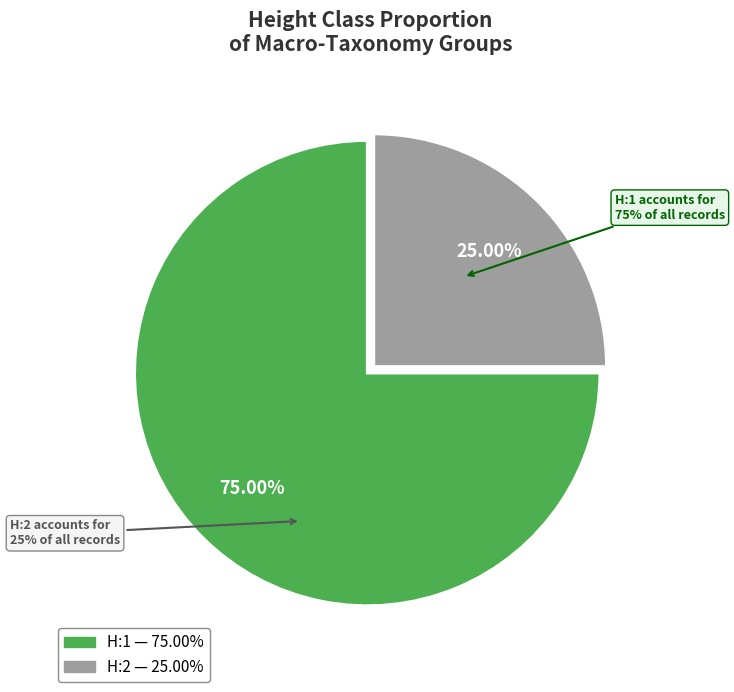

To the nearest percent, what is the difference between the largest and smallest slice percentages?

50%